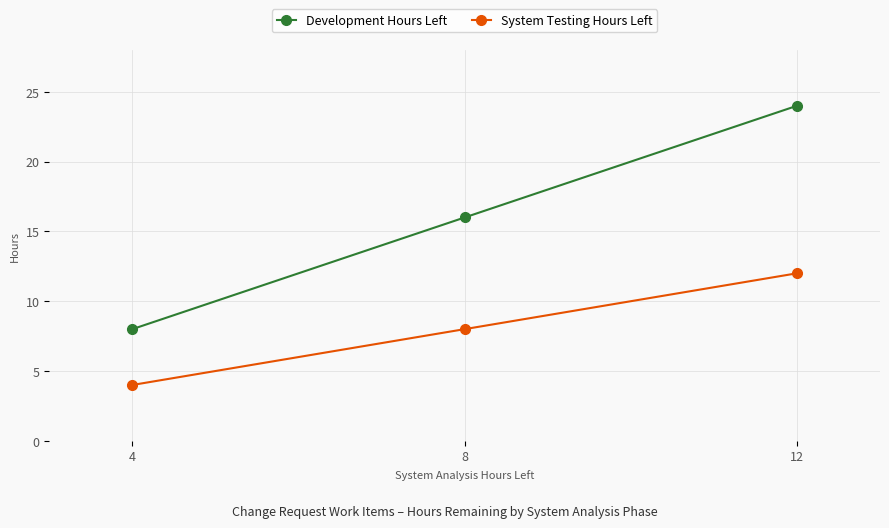

Which series changed the most between 4 and 12?

Development Hours Left